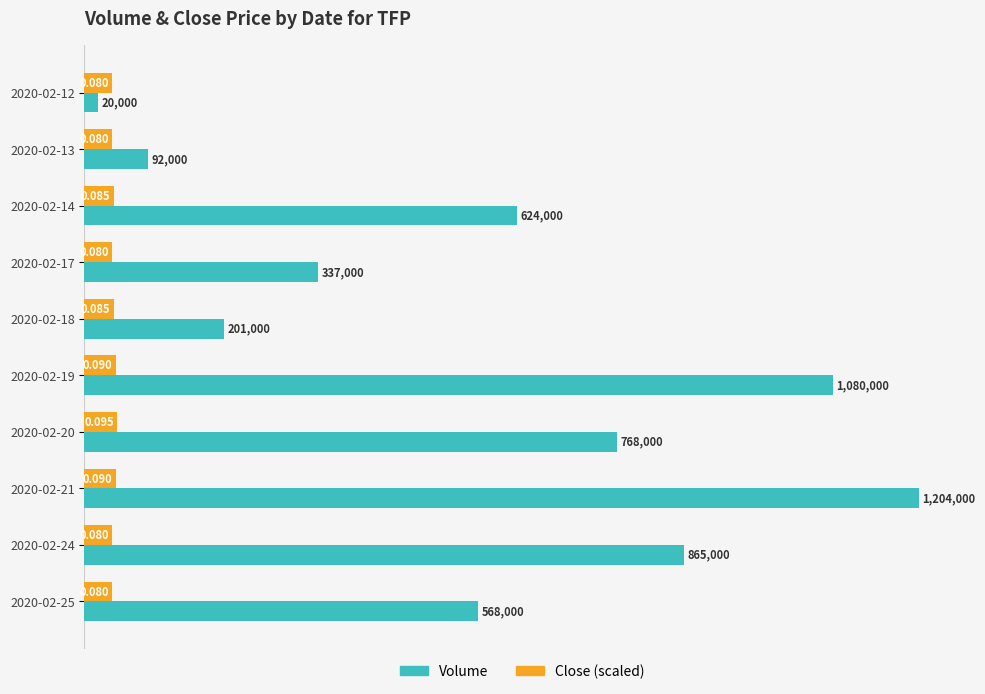

What are all the series names shown in the legend?

Volume, Close (scaled)